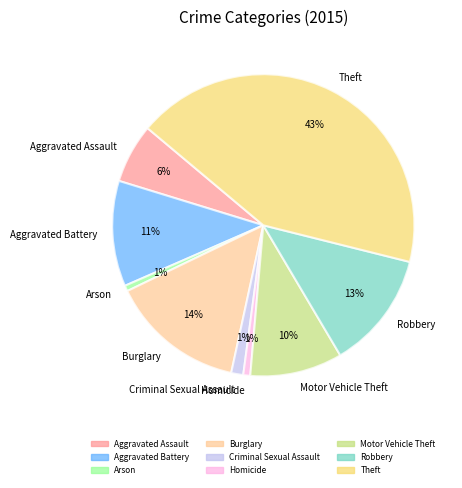

To the nearest percent, what percentage of the pie is Motor Vehicle Theft?

10%